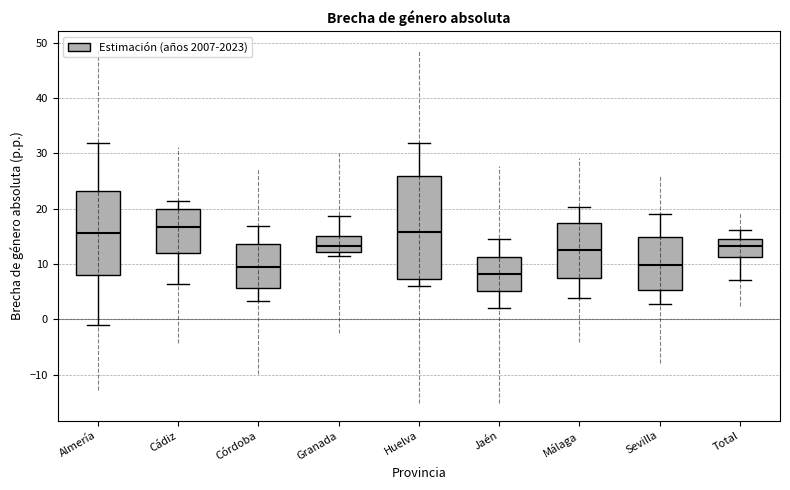

Which box is the tallest, from its lower edge to its upper edge?

Huelva